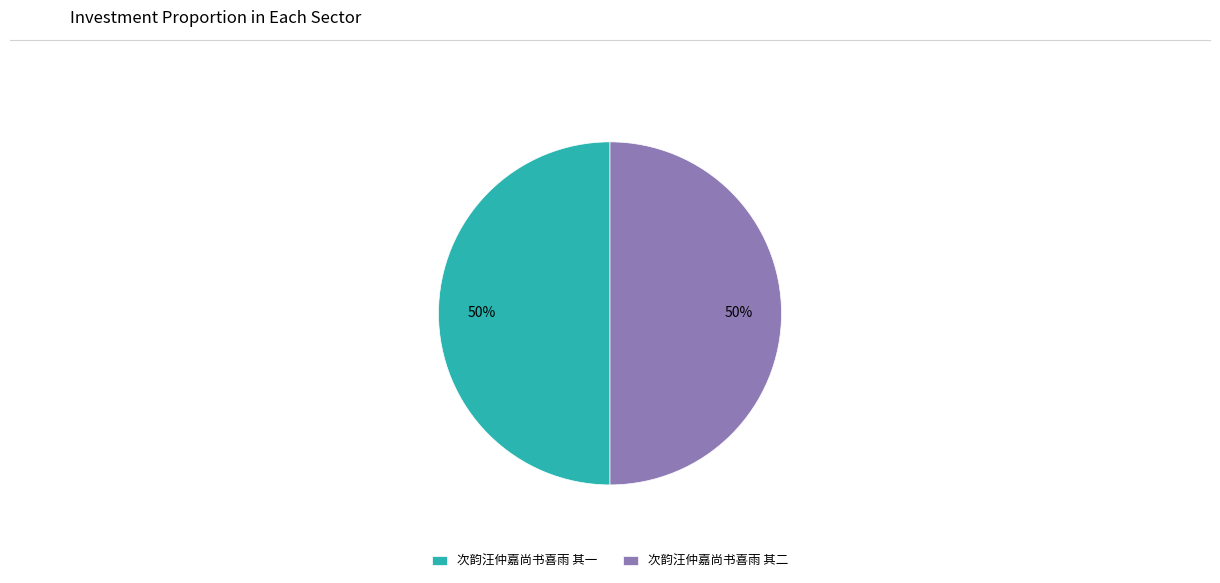

The 次韵汪仲嘉尚书喜雨 其二 slice represents 50% of the pie. True or false?

True